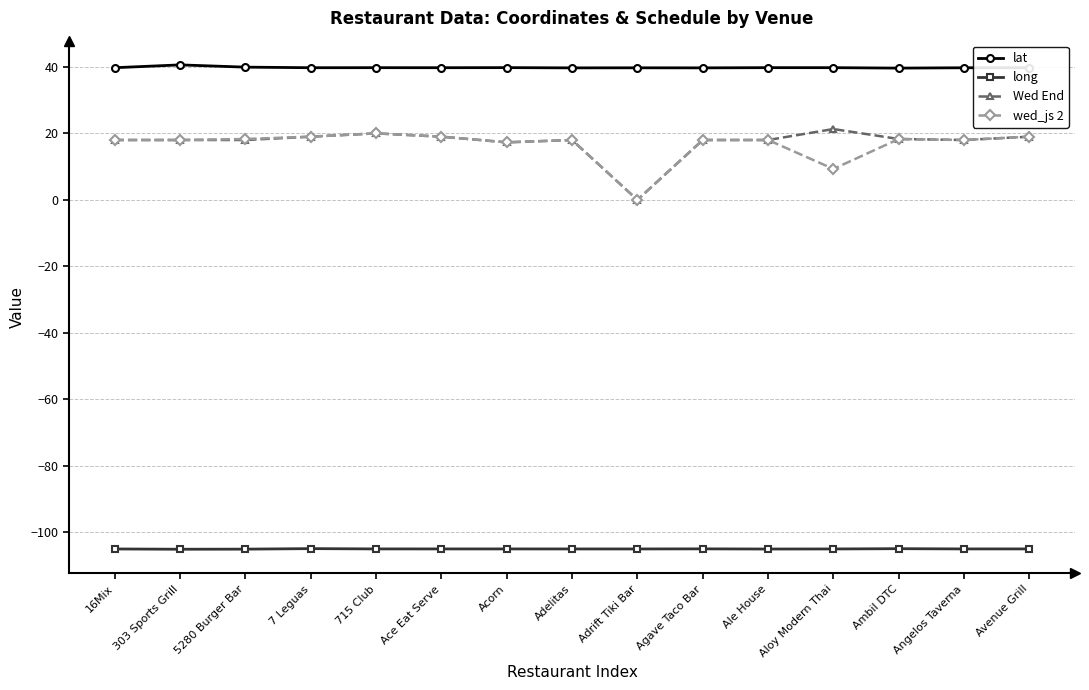

Which series has the largest range (max minus min)?

Wed End